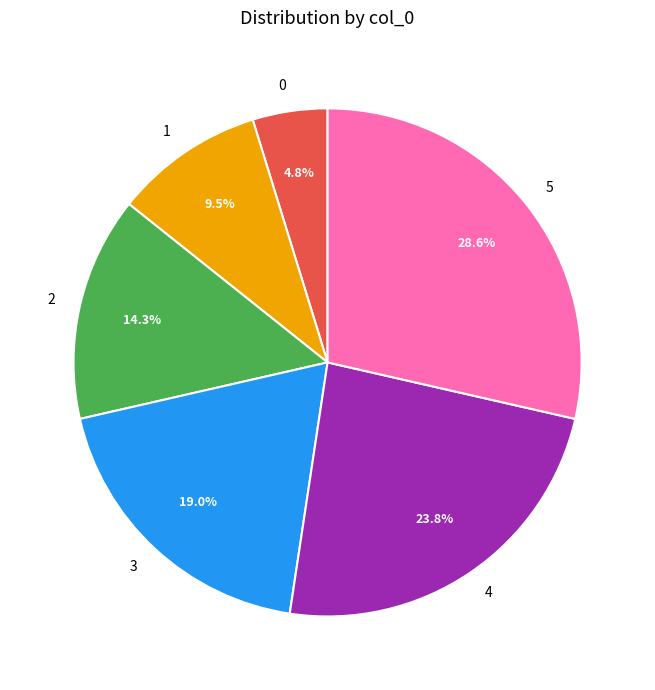

What is the ratio of the value at 3 to the value at 1?

2.0